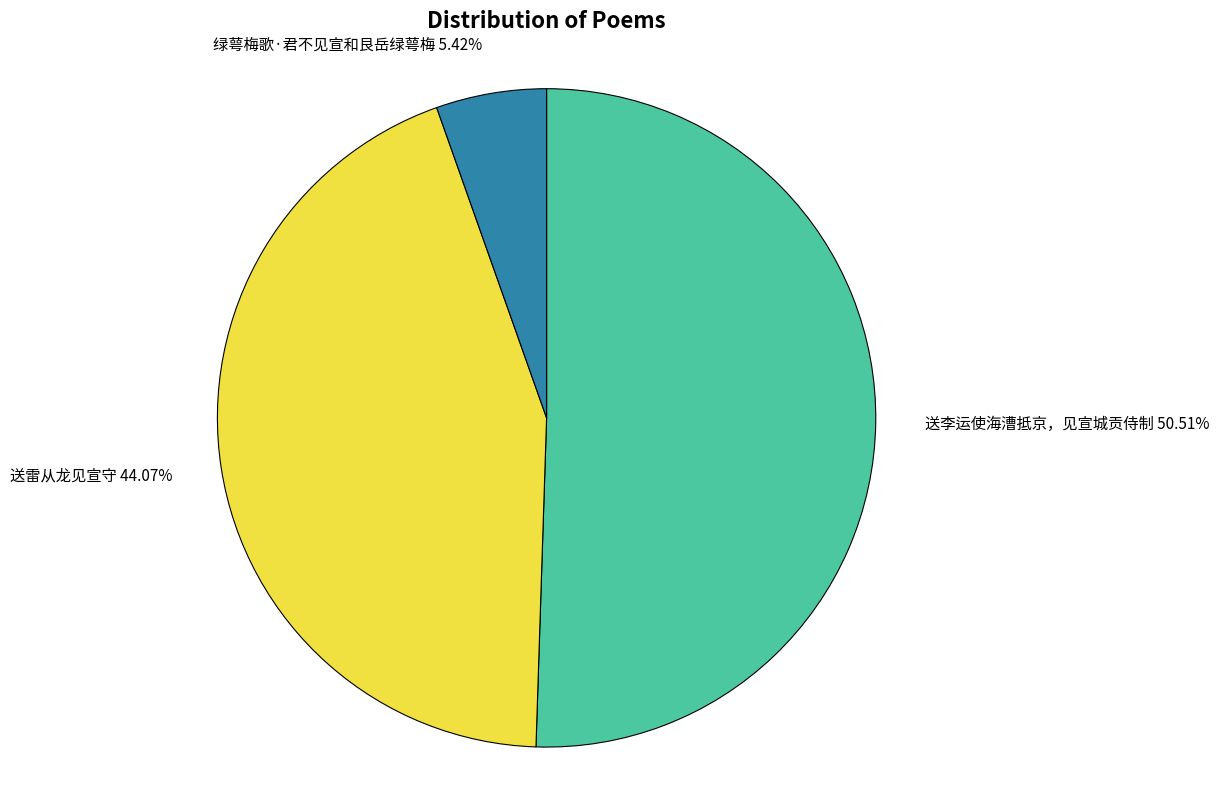

Rank the categories by value from highest to lowest.

送李运使海漕抵京，见宣城贡侍制, 送雷从龙见宣守, 绿萼梅歌·君不见宣和艮岳绿萼梅